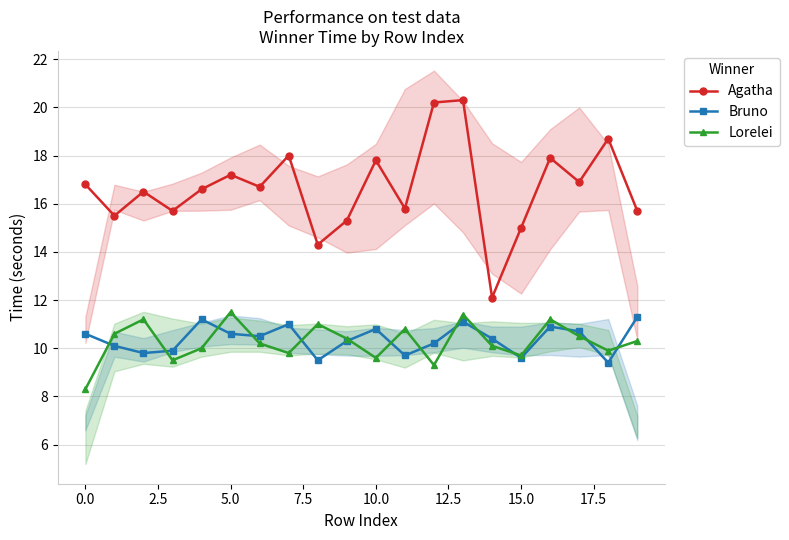

What is the sum of all Bruno values?

207.6